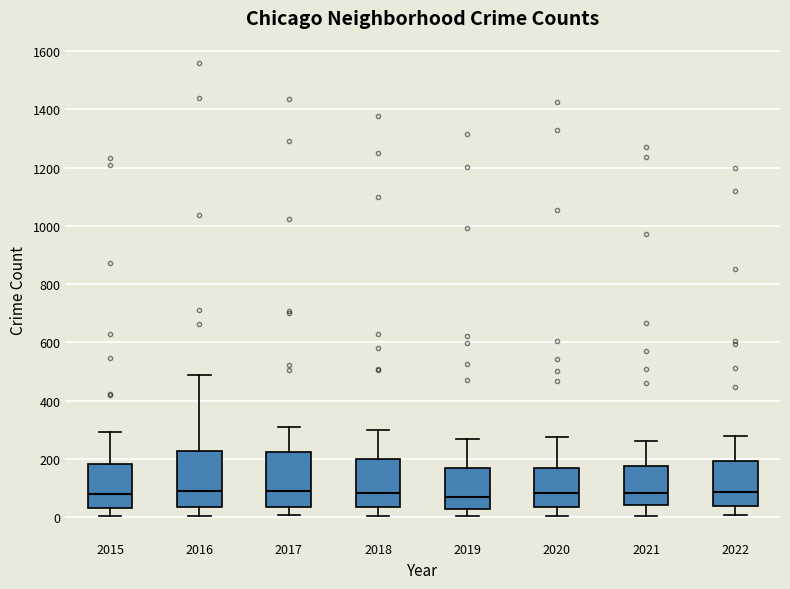

Reading left to right, transcribe this box plot: for each box, give where its median line is, the range the box spans, and where its two whiskers end, as read against the y-axis. The values are not printed on the chart, so give them approximately, as read against the axis.

2015: median 80, box 40 to 180, whiskers 0 to 300
2016: median 80, box 40 to 220, whiskers 0 to 480
2017: median 80, box 40 to 220, whiskers 0 to 300
2018: median 80, box 40 to 200, whiskers 0 to 300
2019: median 80, box 20 to 160, whiskers 0 to 260
2020: median 80, box 40 to 180, whiskers 0 to 280
2021: median 80, box 40 to 180, whiskers 0 to 260
2022: median 80, box 40 to 200, whiskers 0 to 280